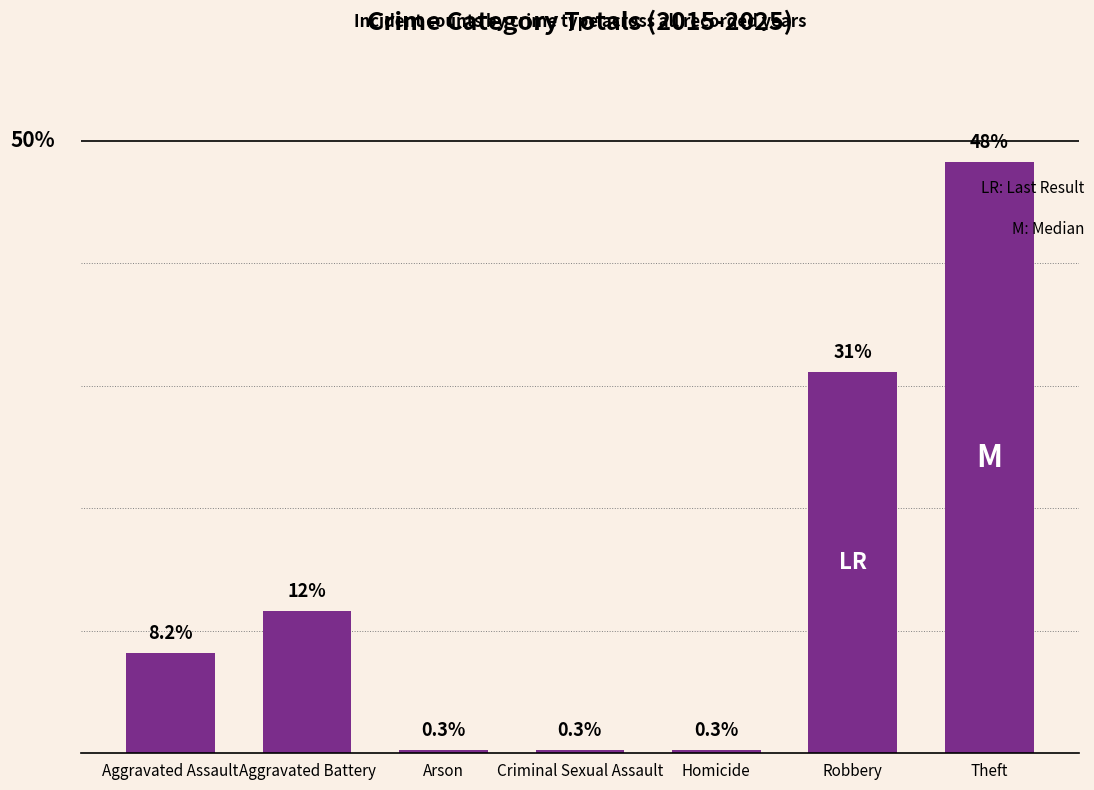

Between Theft and Robbery, which is larger?

Theft